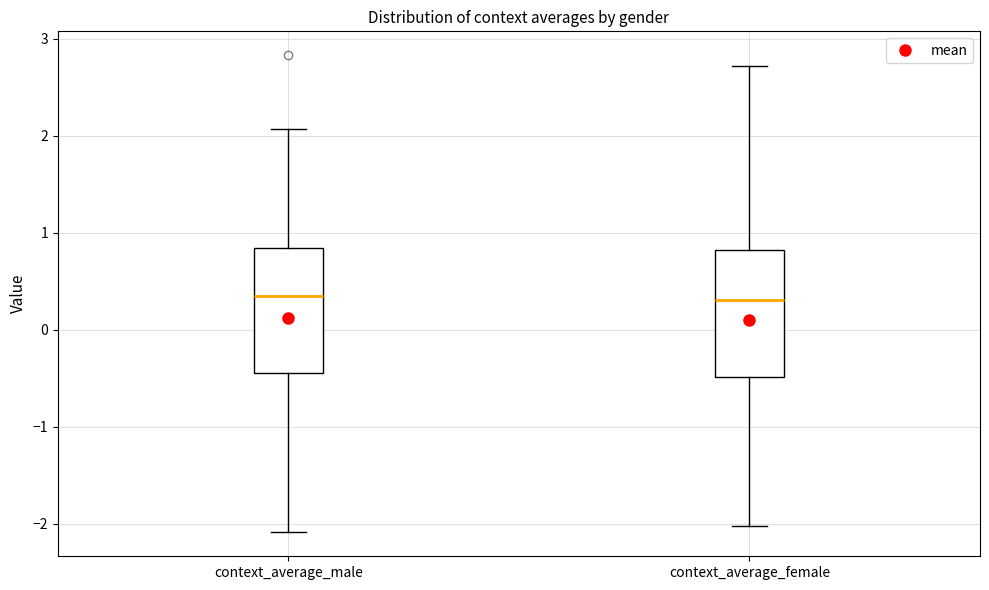

Reading left to right, transcribe this box plot: for each box, give where its median line is, the range the box spans, and where its two whiskers end, as read against the y-axis. The values are not printed on the chart, so give them approximately, as read against the axis.

context_average_male: median 0.3, box -0.5 to 0.8, whiskers -2.1 to 2.1
context_average_female: median 0.3, box -0.5 to 0.8, whiskers -2.0 to 2.7